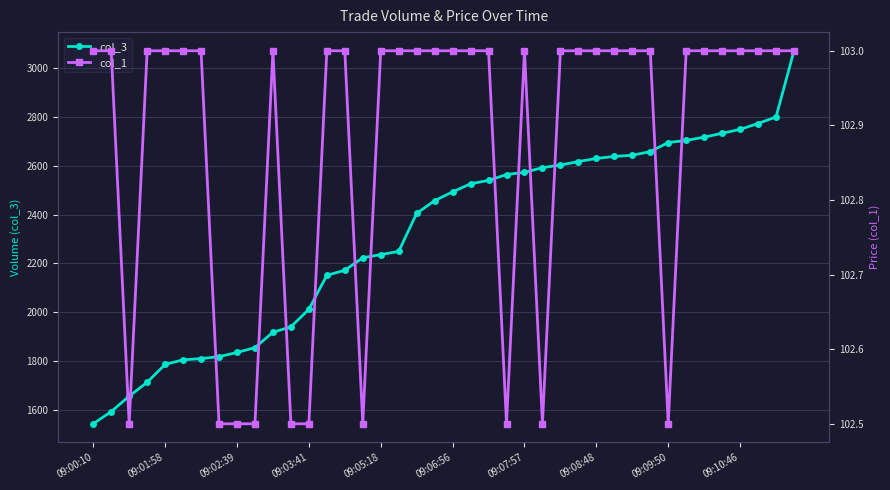

Rank the series by their average value, from lowest to highest.

col_1, col_3